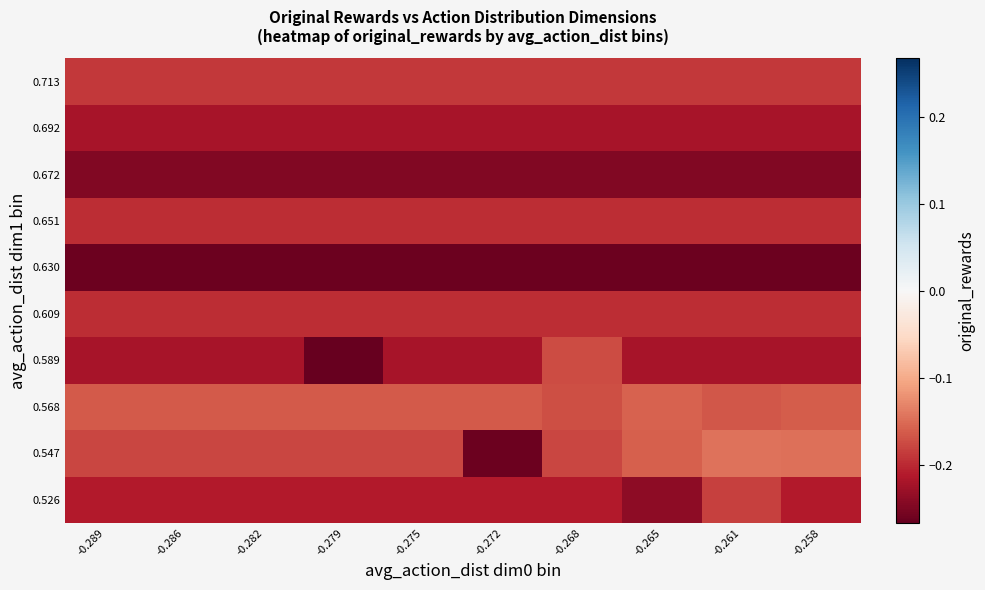

At which category is the sum across all series the highest?

-0.261